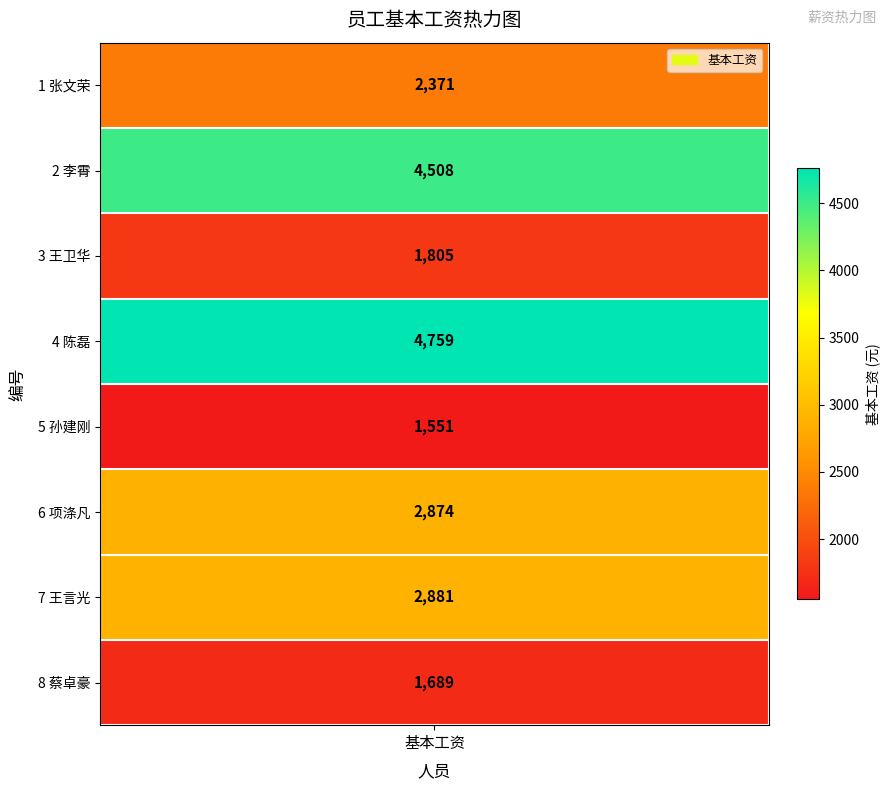

Rank the categories by value from lowest to highest.

孙建刚, 蔡卓豪, 王卫华, 张文荣, 项涤凡, 王言光, 李霄, 陈磊